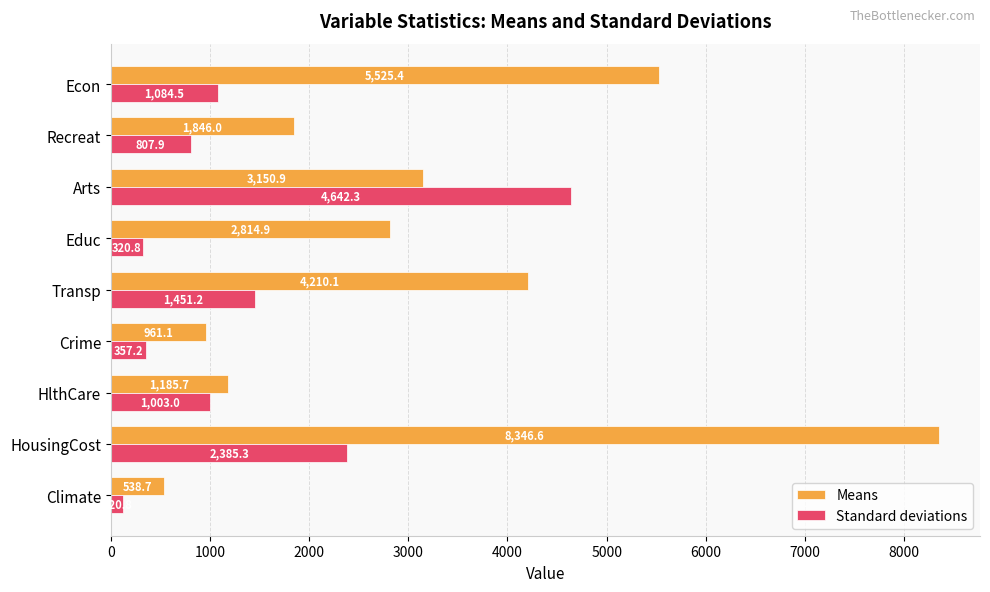

How many values in the Standard deviations series are below 1003?

4